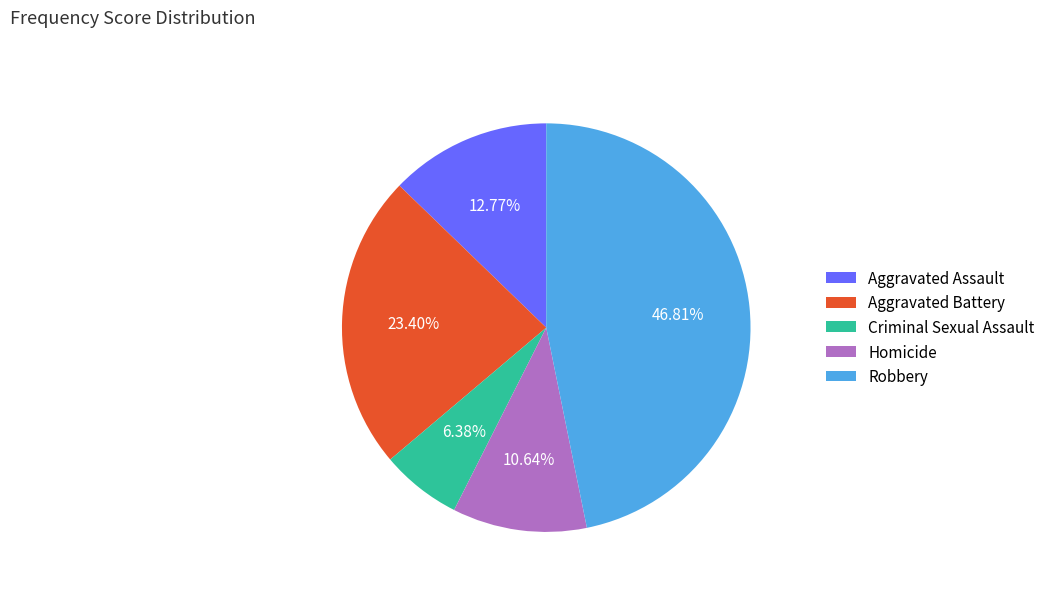

Does Aggravated Assault account for over 50% of the chart?

No